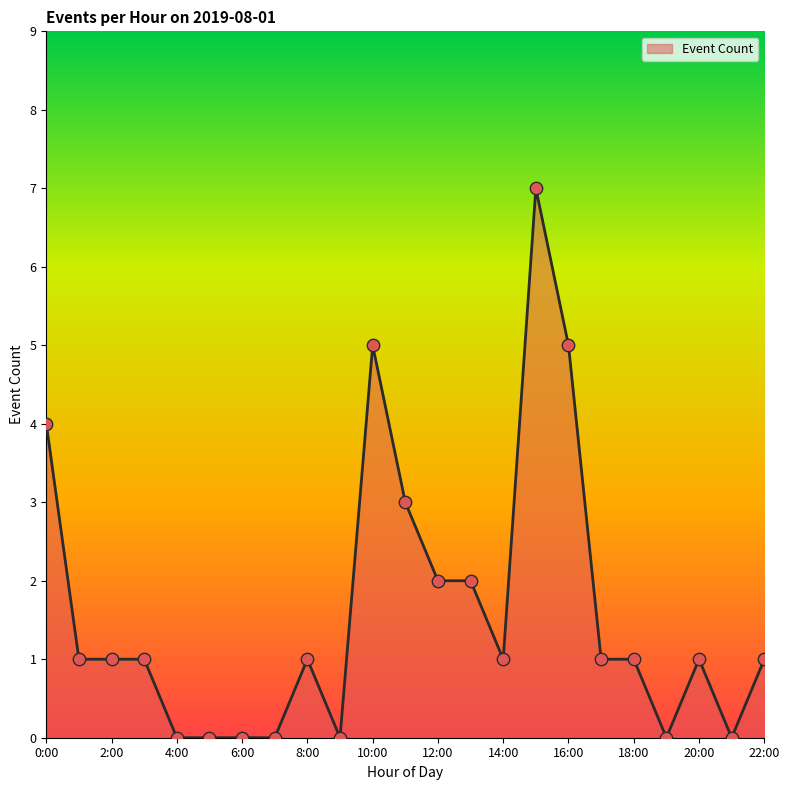

What is the maximum value shown in the chart?

7